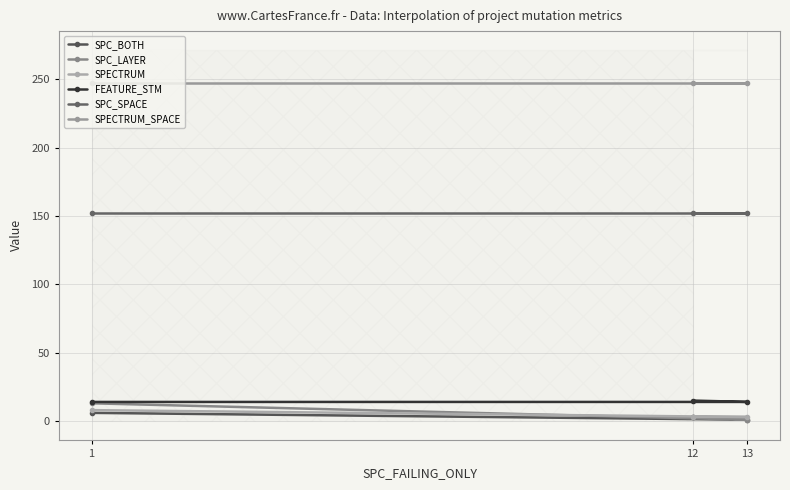

How many categories are shown in the chart?

3